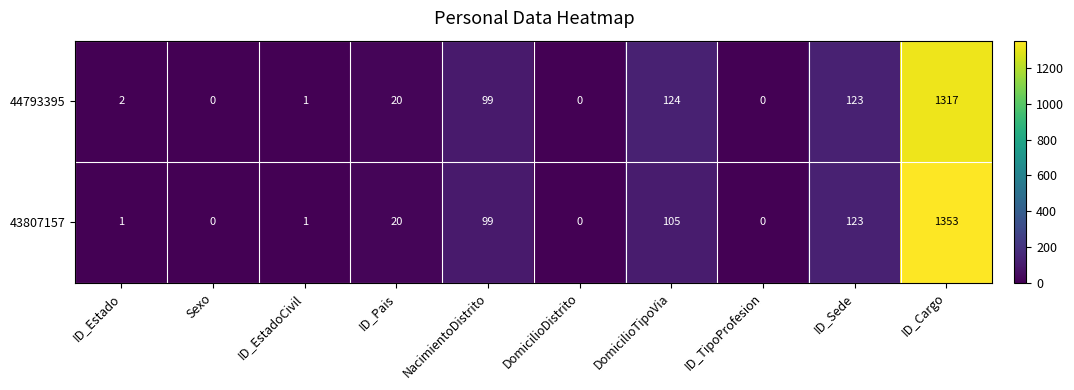

Which series has the widest spread of values?

43807157